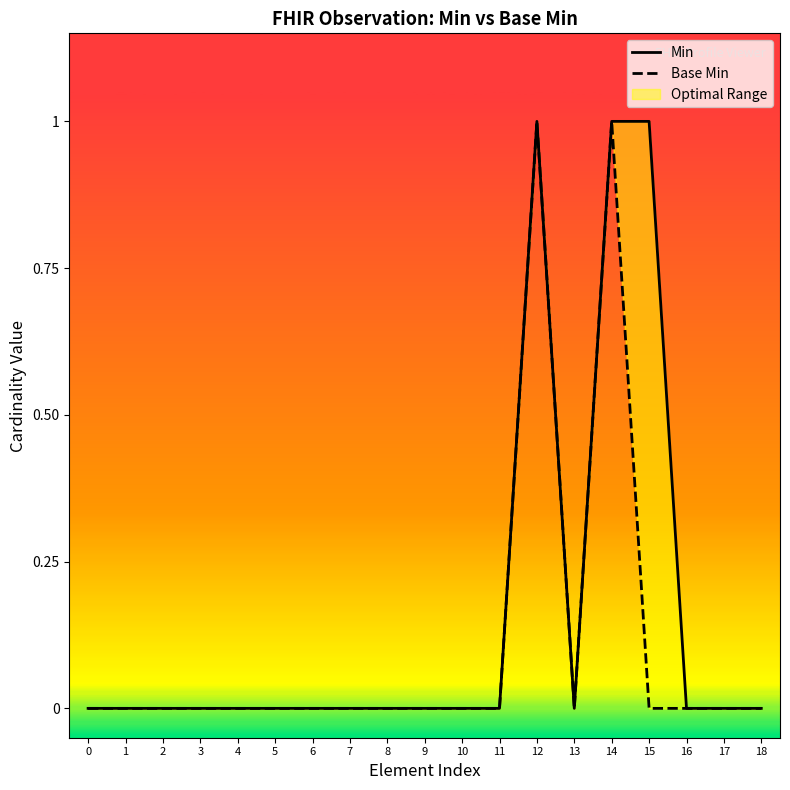

True or false: Min and Base Min intersect in this chart.

False